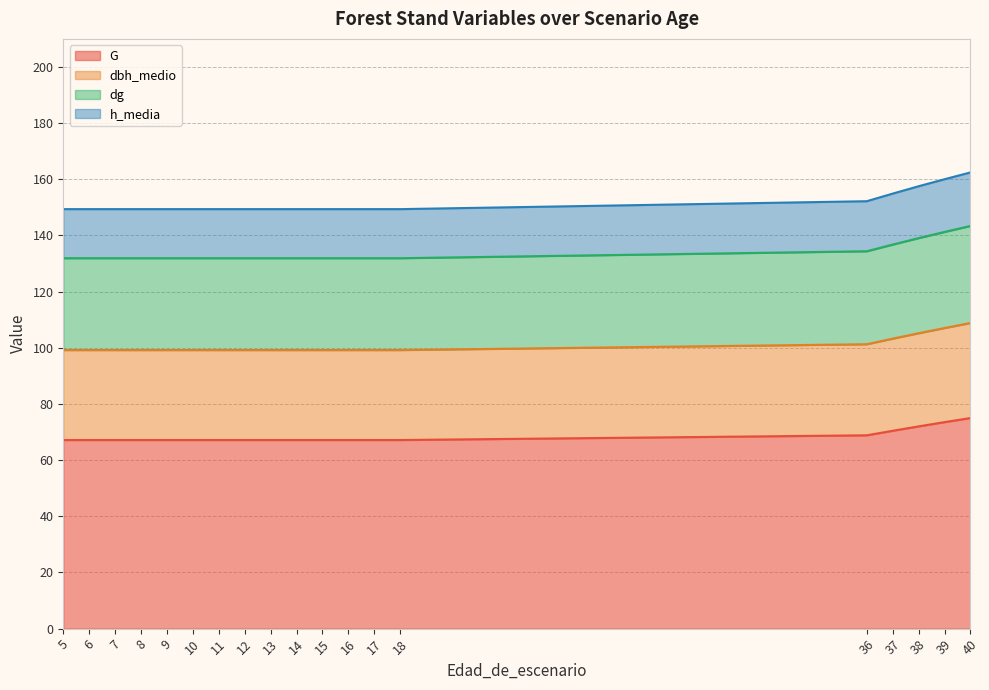

True or false: G has a value of 67.2 at 13.

True